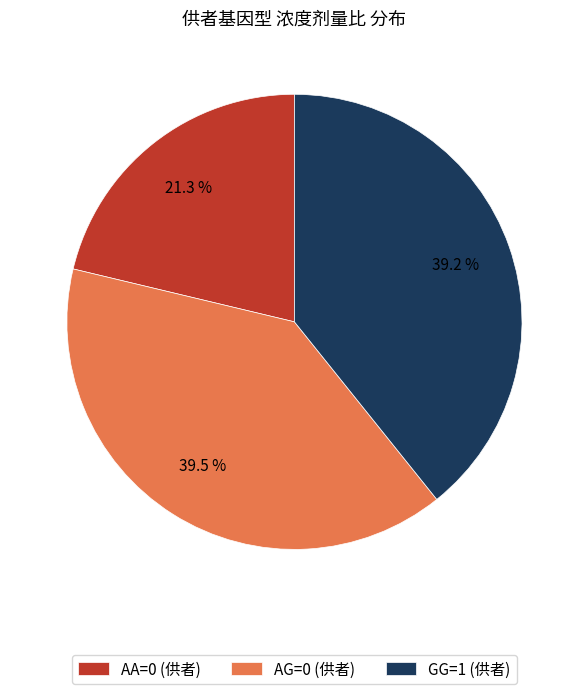

Approximately how many times larger is the value at AA=0 (供者) compared to AG=0 (供者)?

0.5